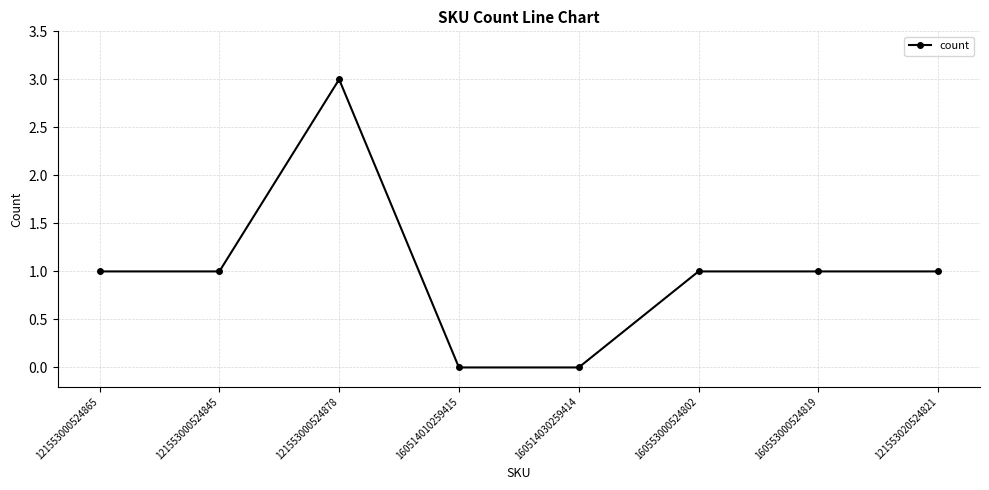

Reading left to right, transcribe all the data shown in this chart.

121553000524865=1	121553000524845=1	121553000524878=3	160514010259415=0	160514030259414=0	160553000524802=1	160553000524819=1	121553020524821=1